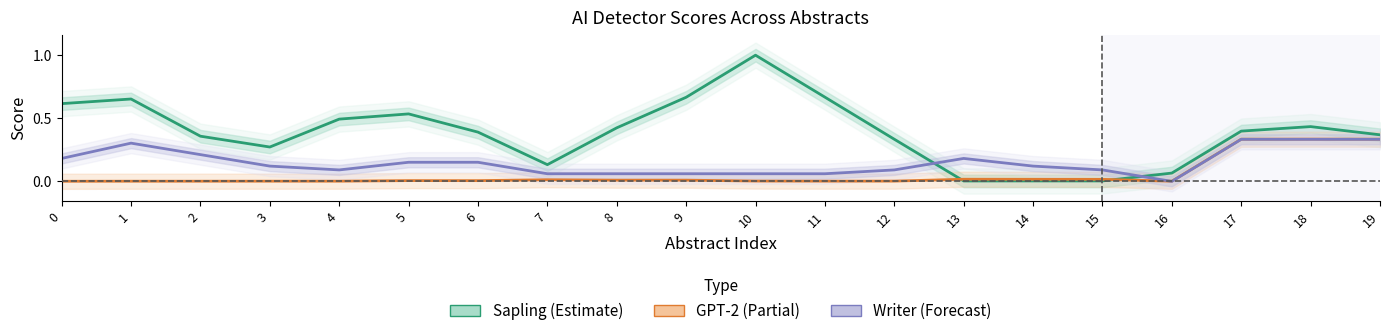

Which category has the highest value across all series?

10